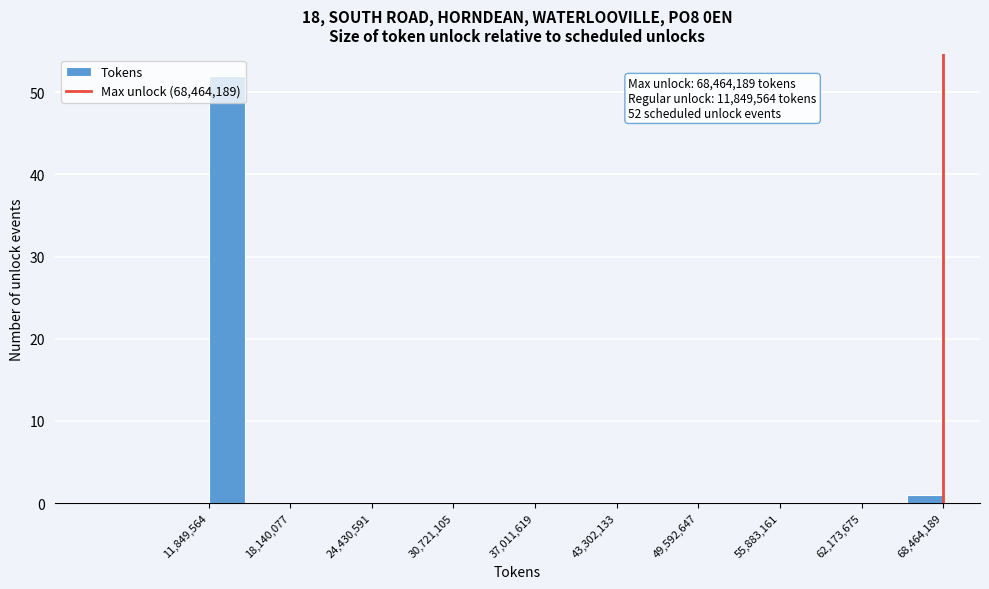

Around what value on the x-axis is the tallest bar? Give the approximate position of its centre, as read against the axis.

13000000